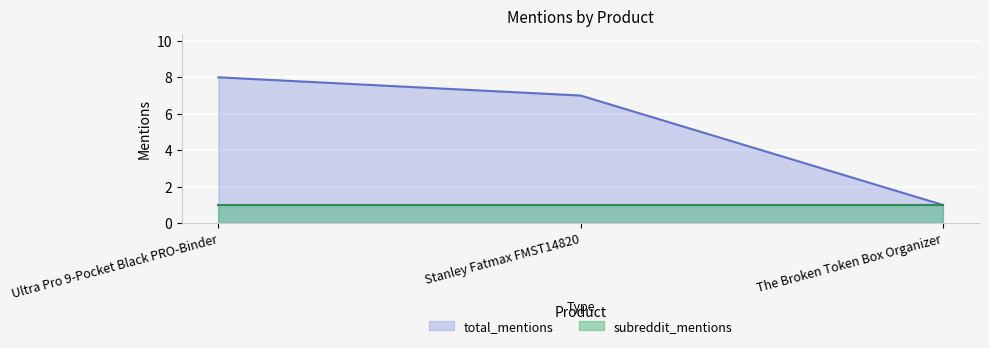

What position from the left is Ultra Pro 9-Pocket Black PRO-Binder?

1